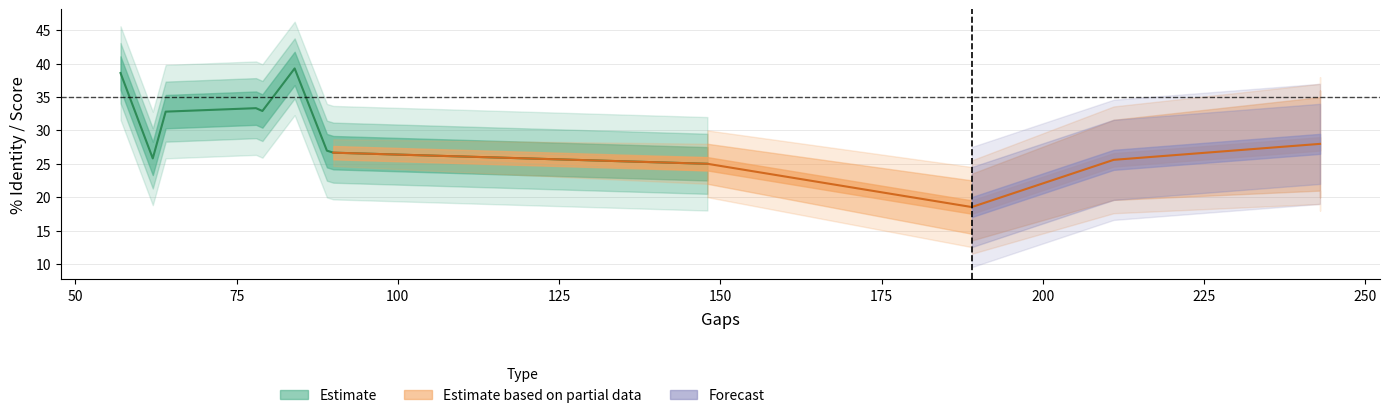

True or false: % Identity has more than 0 interior local peaks.

True